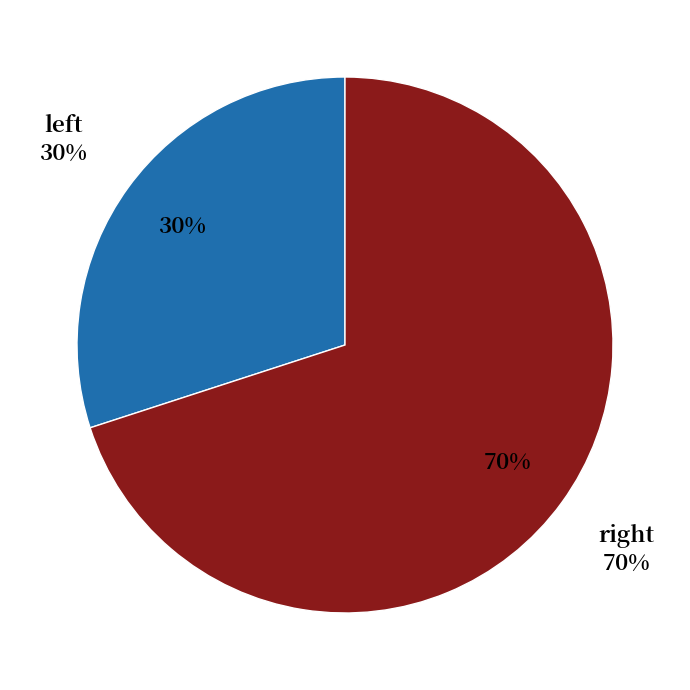

Which category has the smallest portion of the pie?

left